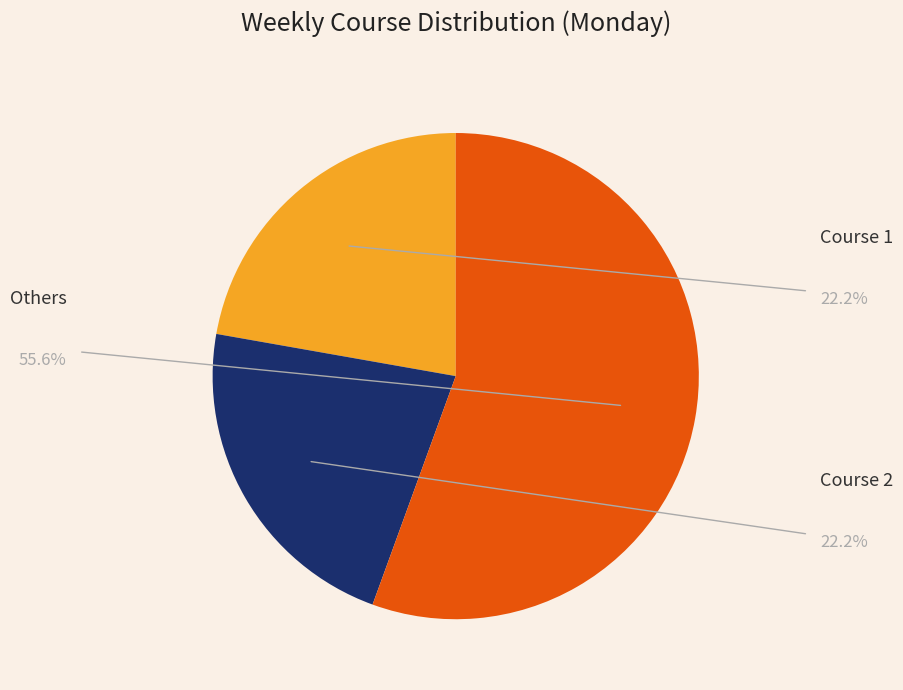

Is there any slice that represents more than half of the pie?

Yes